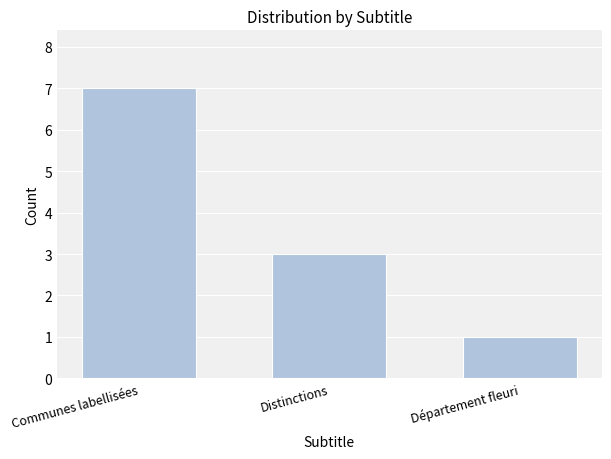

At which label does the data first exceed 3?

Communes labellisées